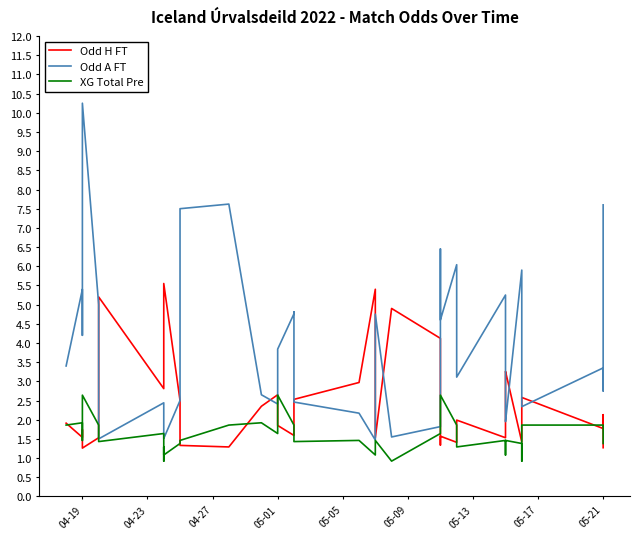

The Odd H FT series shows 1.5 at 32. True or false?

False